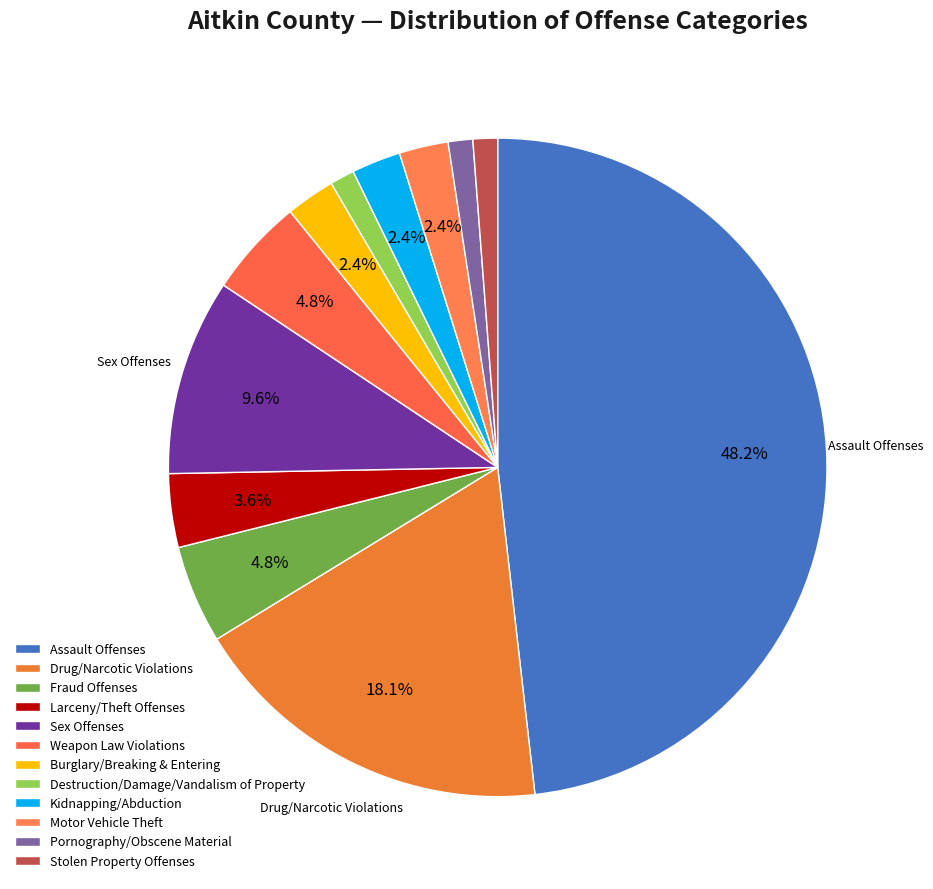

The Burglary/Breaking & Entering slice represents 2% of the pie. True or false?

True